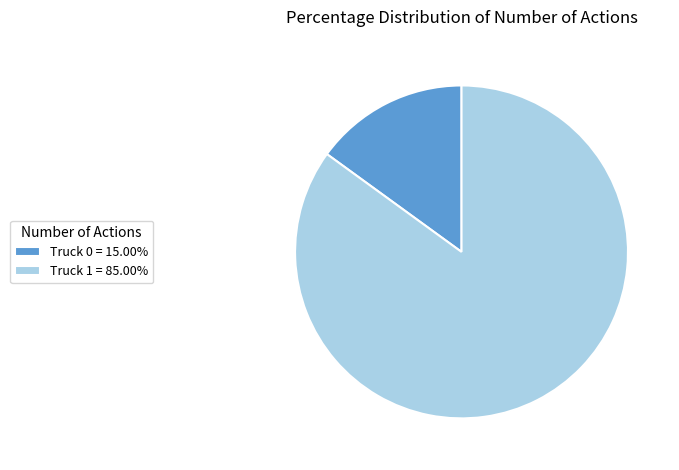

The Truck 0 slice represents 22% of the pie. True or false?

False